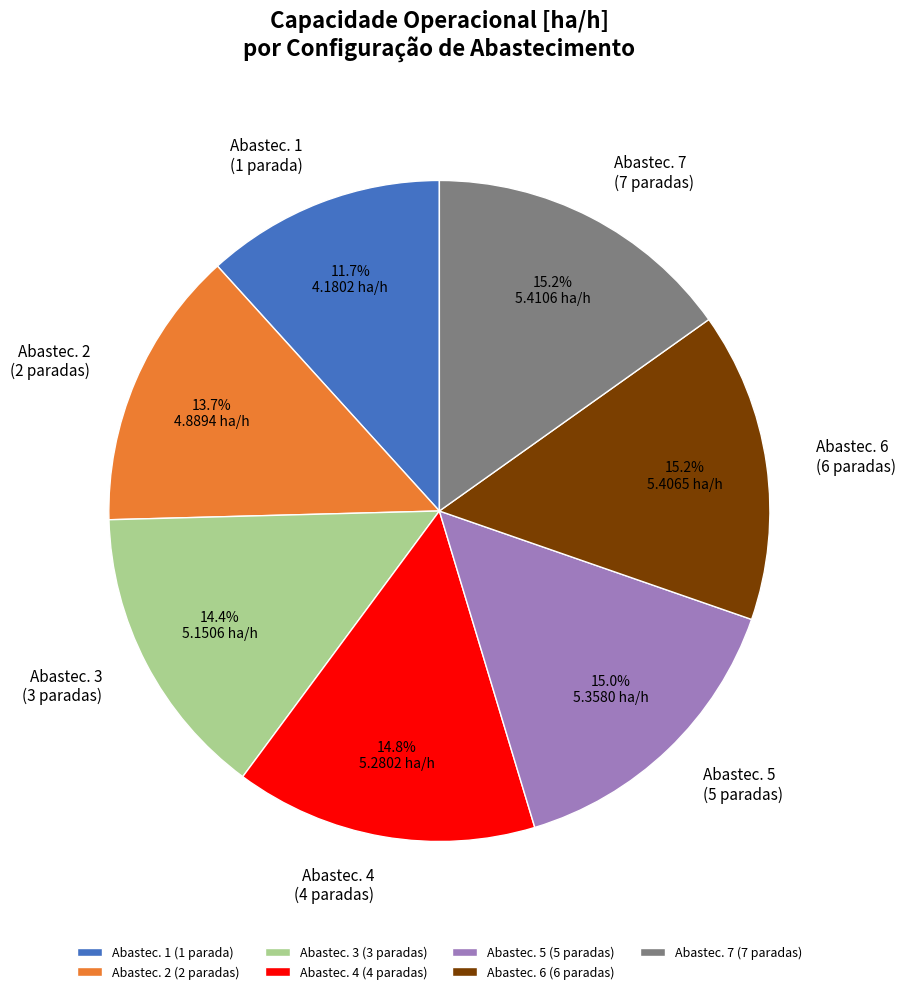

Does any single category account for the majority?

No